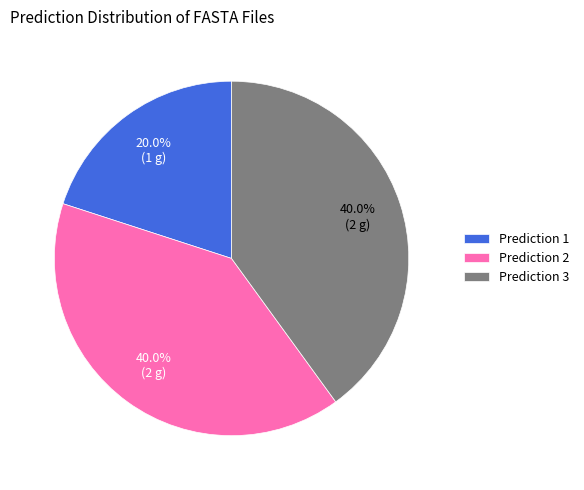

What is the smallest slice in the pie chart?

Prediction 1